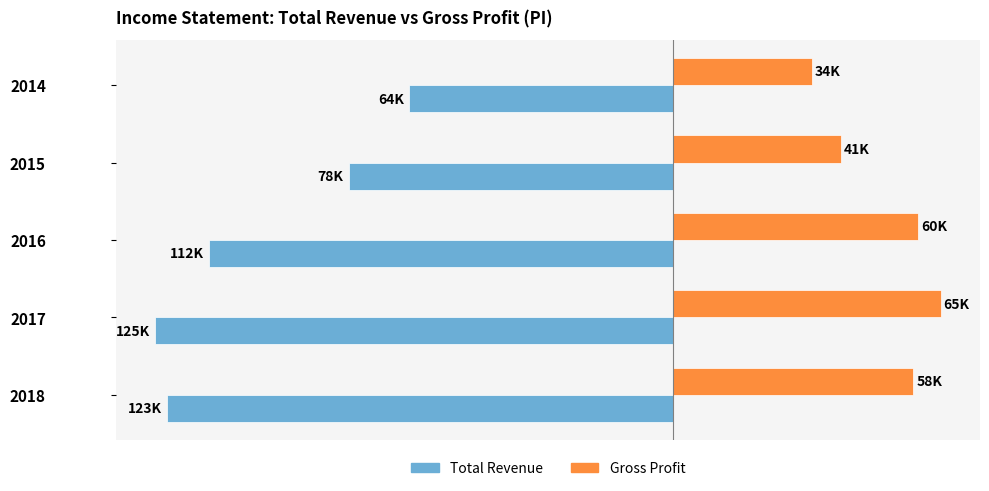

What are all the series names shown in the legend?

Total Revenue, Gross Profit